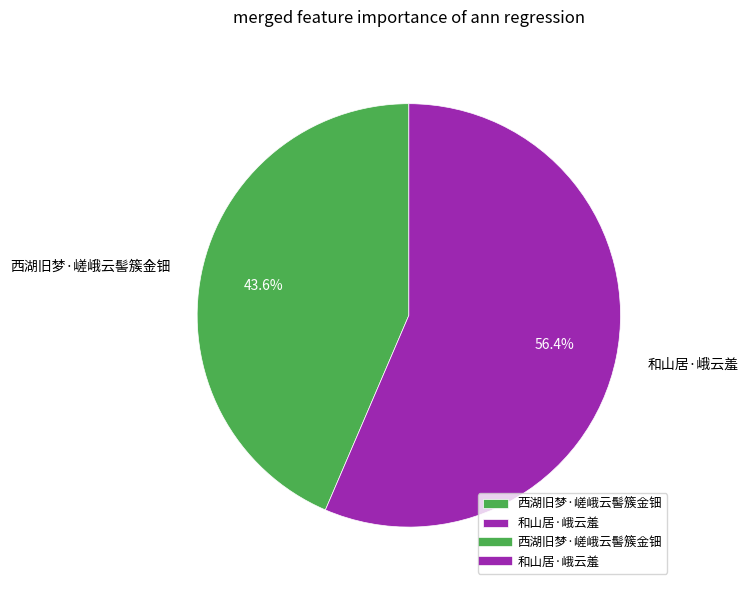

Is it true that 西湖旧梦·嵯峨云髻簇金钿 is 54% of the pie?

False